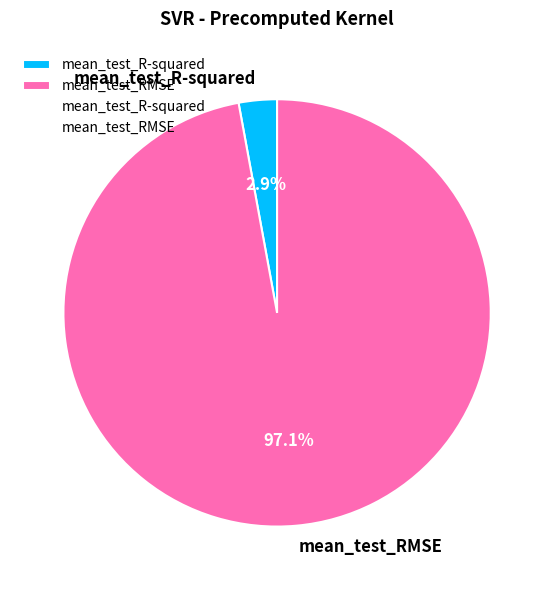

To the nearest percent, what is the combined percentage of mean_test_RMSE and mean_test_R-squared?

100%